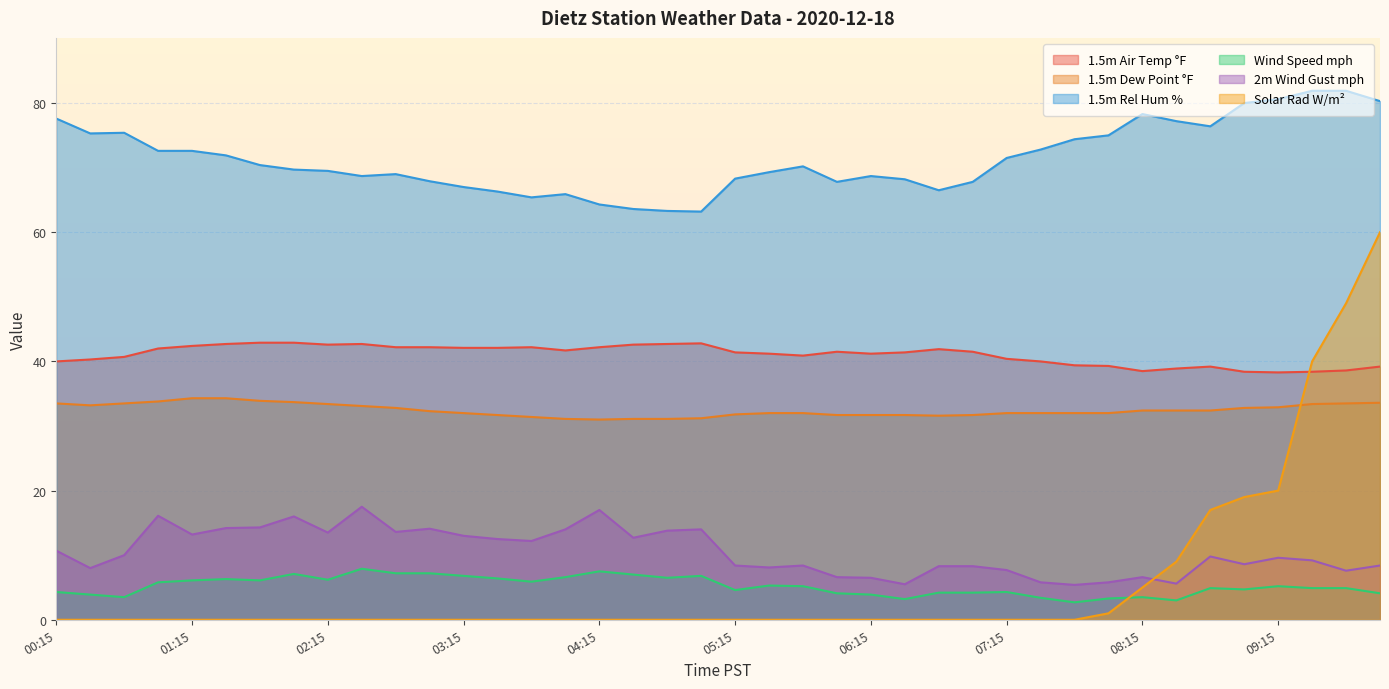

What is the value of the 1.5m Air Temp °F point at the 20th from the left?

42.8